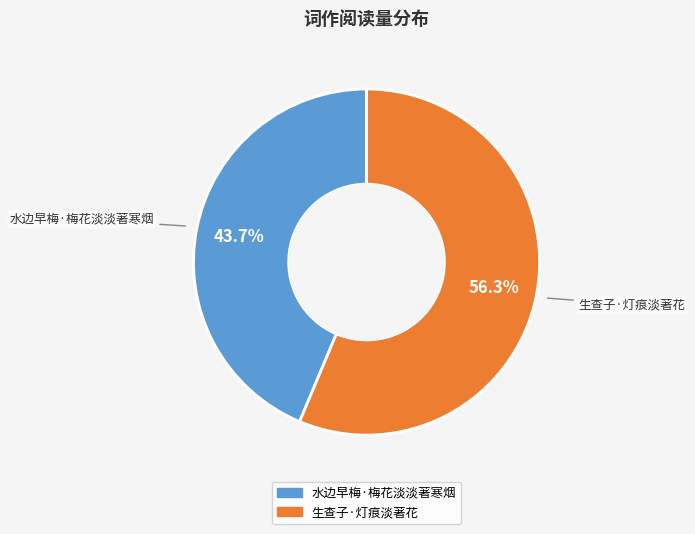

Count the number of slices in the pie.

2